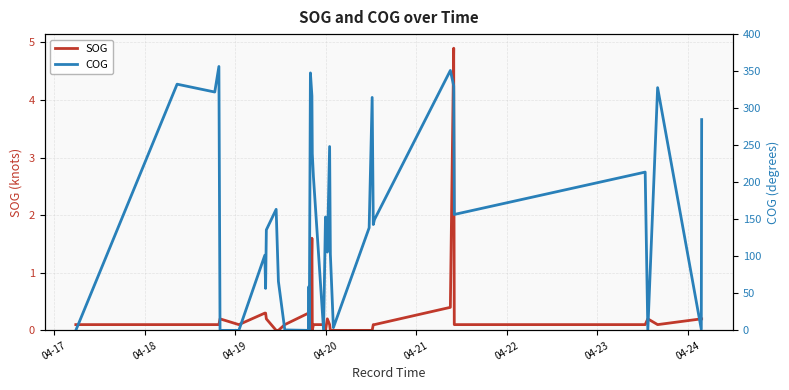

After their last crossing, which series has the higher values: SOG or COG?

COG